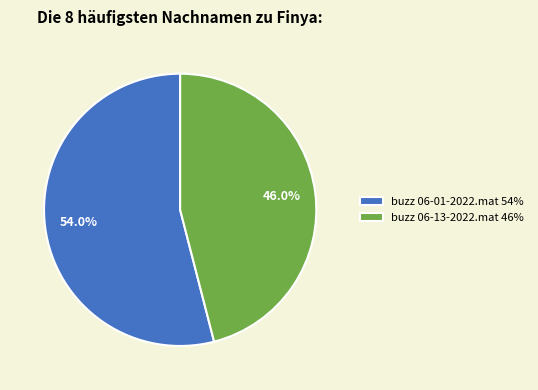

To the nearest percent, what percentage of the pie is buzz 06-01-2022.mat?

54%